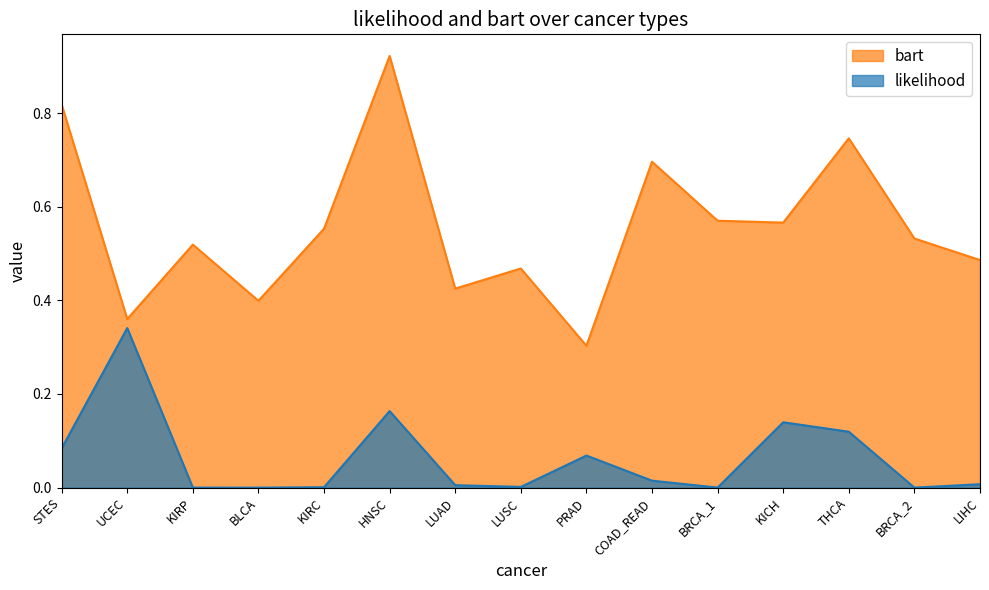

Count the number of data series in this chart.

2